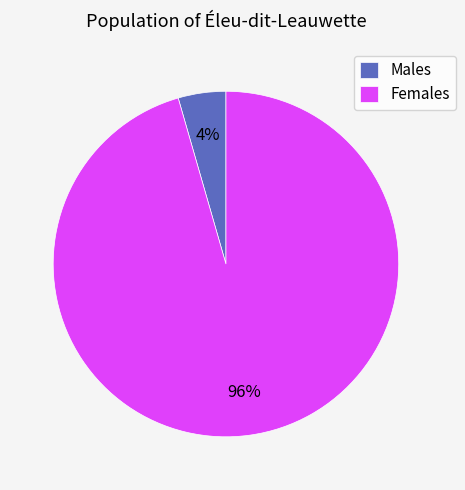

What is the majority slice?

Females